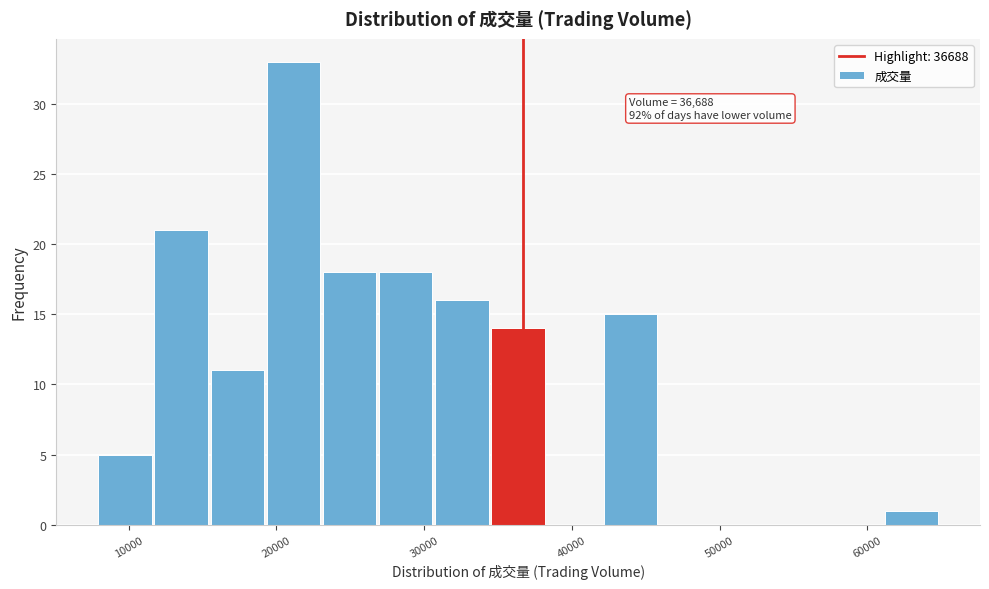

Around what value on the x-axis is the tallest bar? Give the approximate position of its centre, as read against the axis.

21000